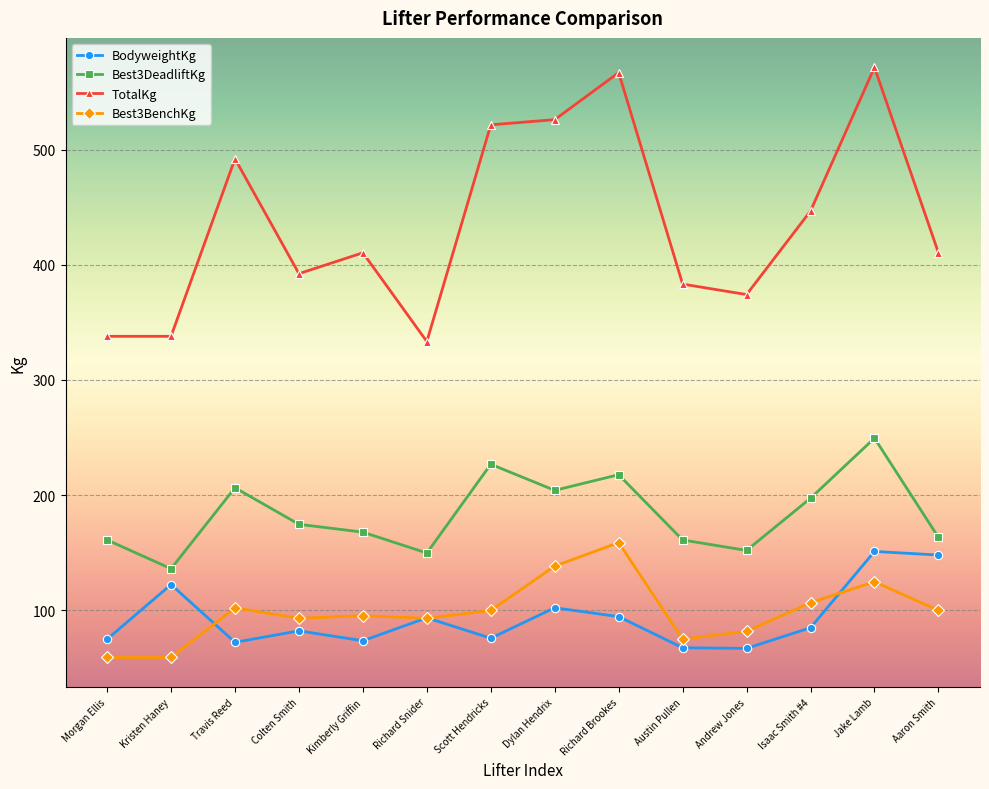

What is the sum of the TotalKg values at Travis Reed and Morgan Ellis?

830.1